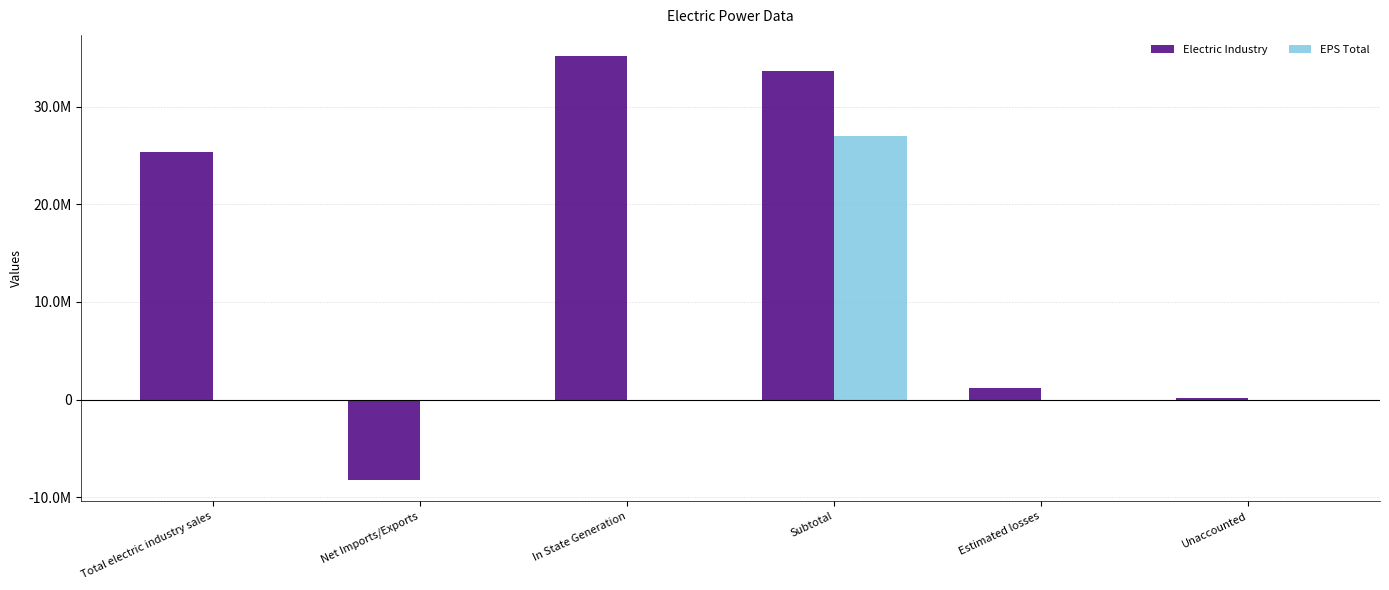

What are all the series names shown in the legend?

Electric Industry, EPS Total